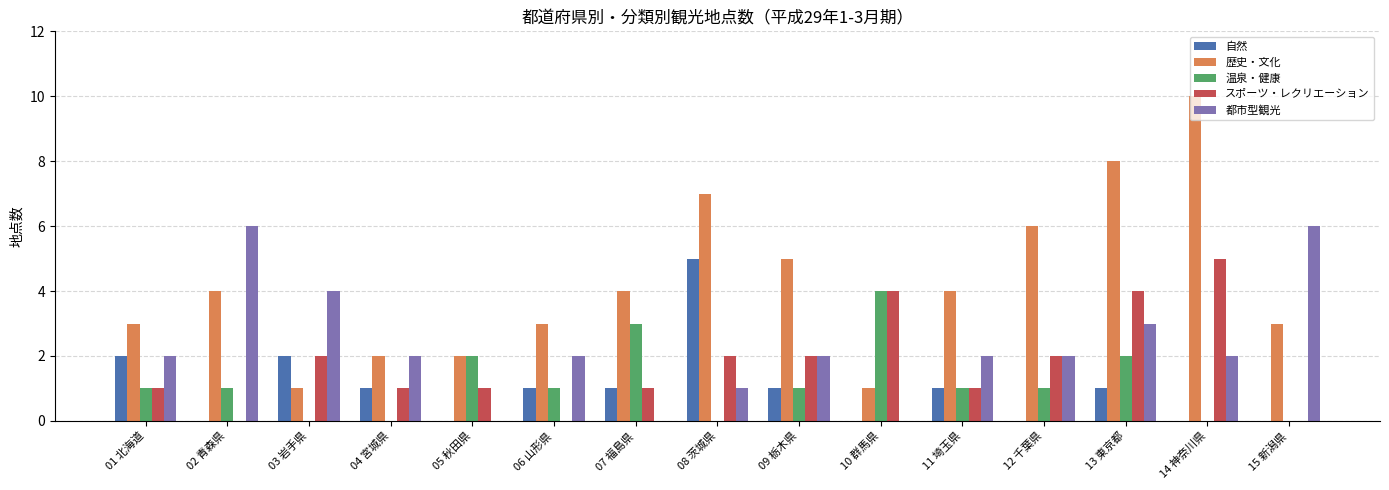

How many series are shown in this chart?

5